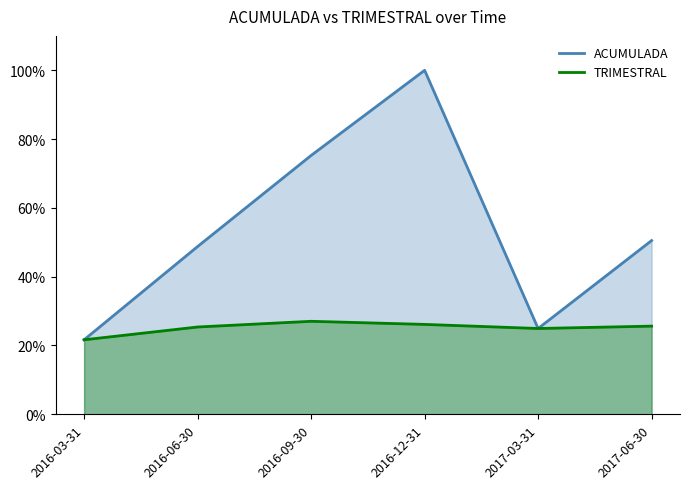

Where is TRIMESTRAL nearest to the value 0?

2016-03-31